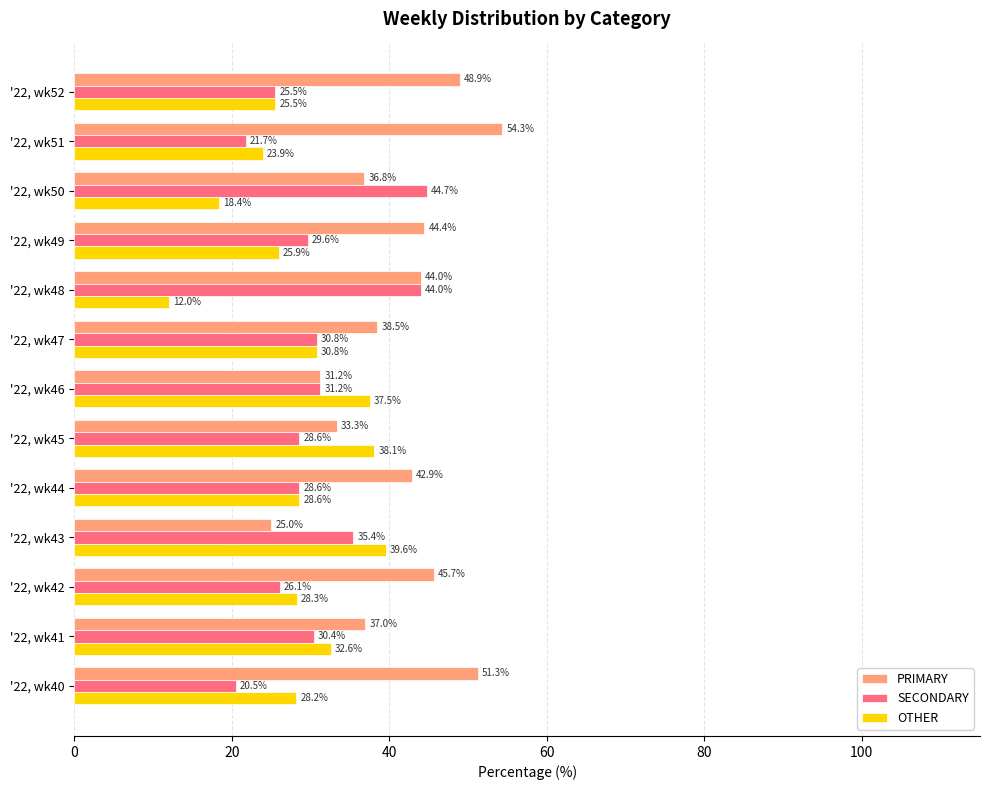

At how many categories does at least one series exceed 26?

13